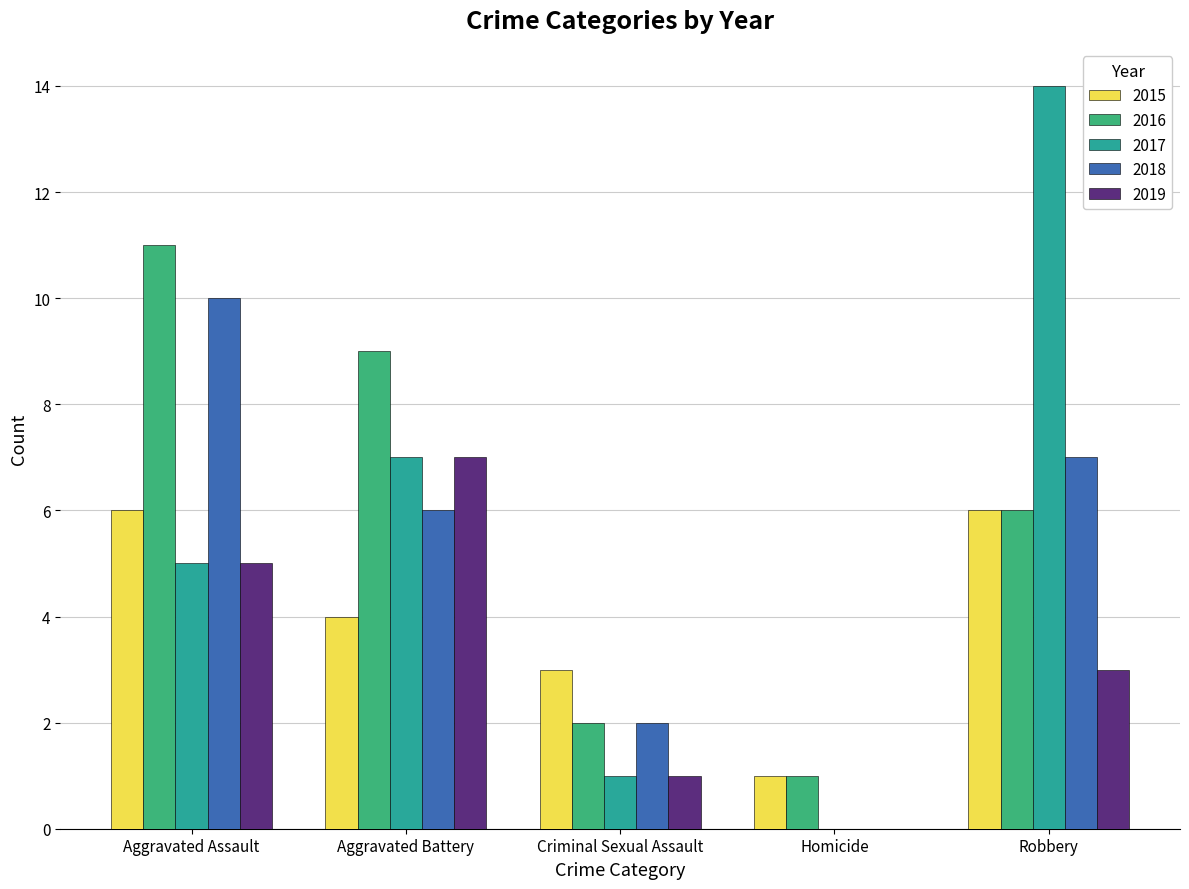

List the series in order of their peak value, highest first.

2017, 2016, 2018, 2019, 2015